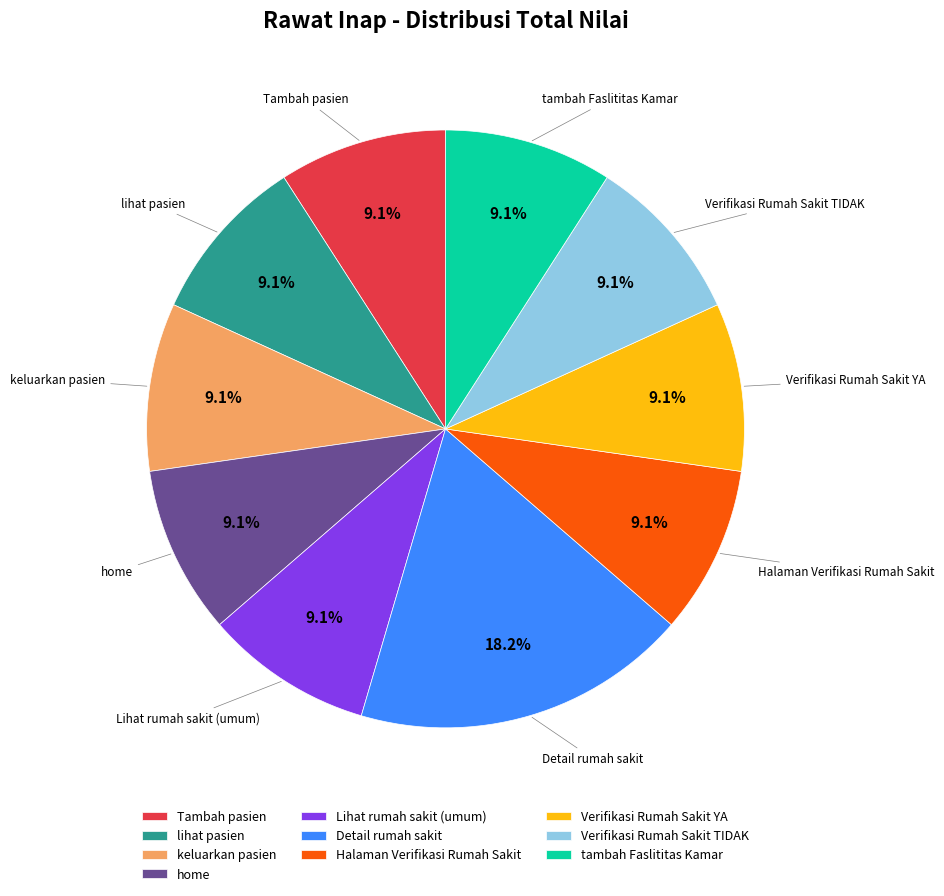

Combined, do Detail rumah sakit and lihat pasien account for over 50%?

No